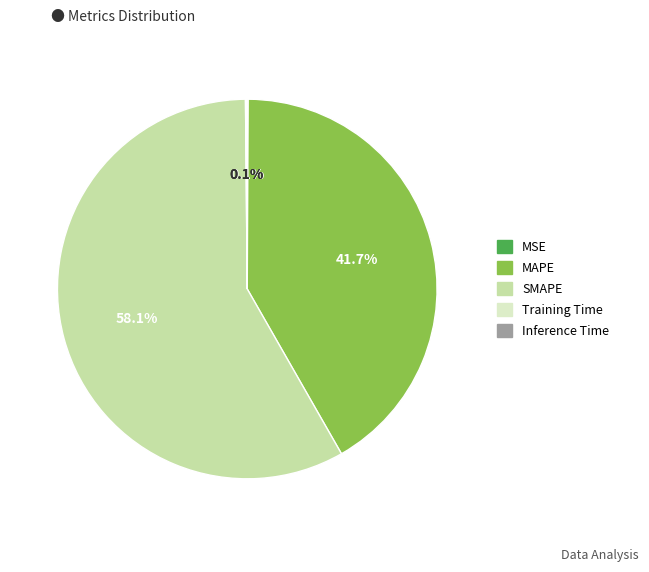

Which category accounts for the majority?

SMAPE